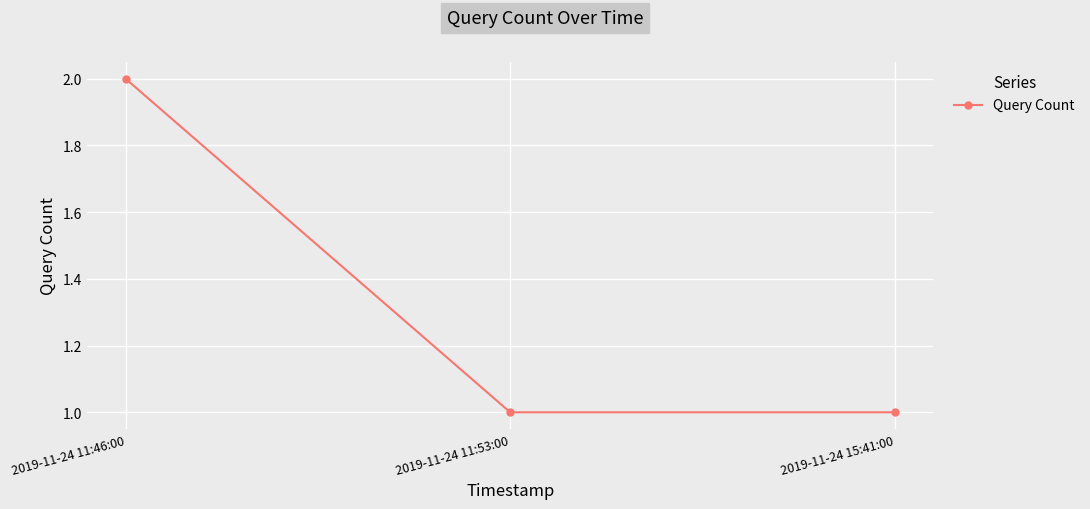

Is this an area chart (filled region under the line)?

No